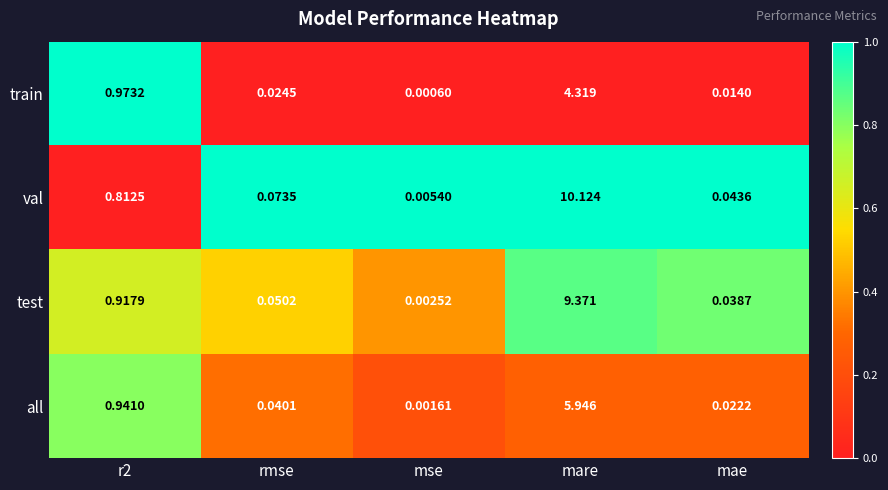

Between mse and mare, which series saw the biggest shift?

val